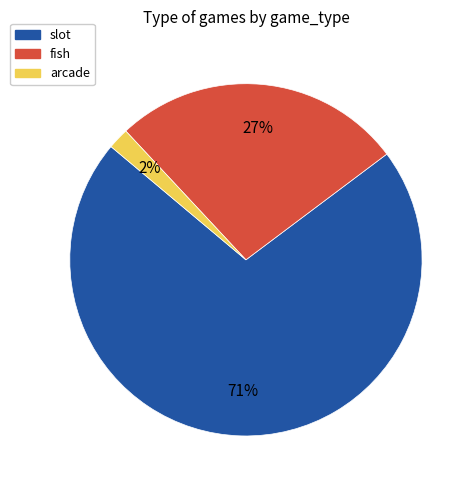

To the nearest percent, what is the difference between the largest and smallest slice percentages?

69%